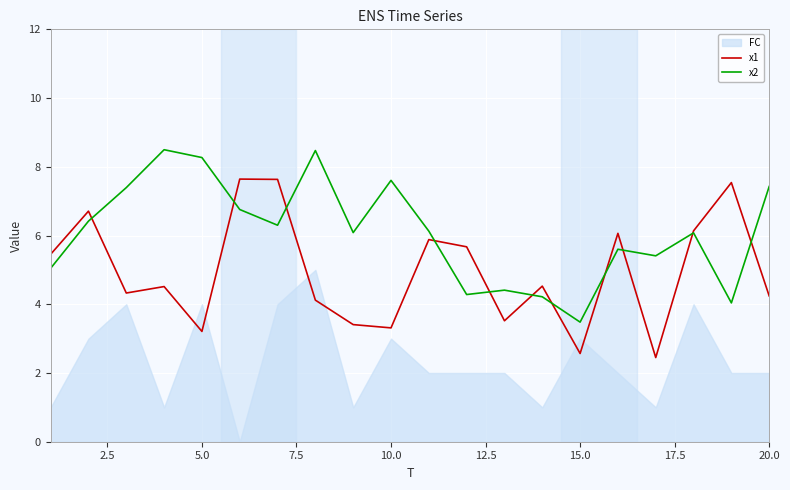

Which series has the widest spread of values?

x1